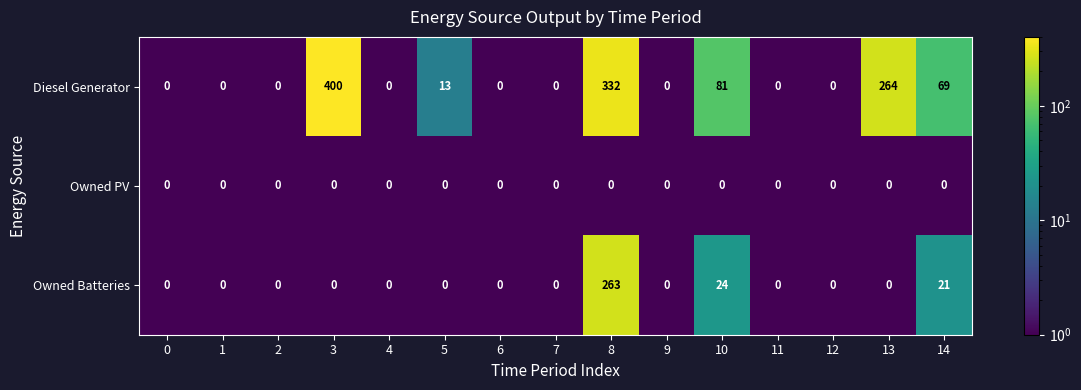

The value of Owned PV at 2 is 0. True or false?

True